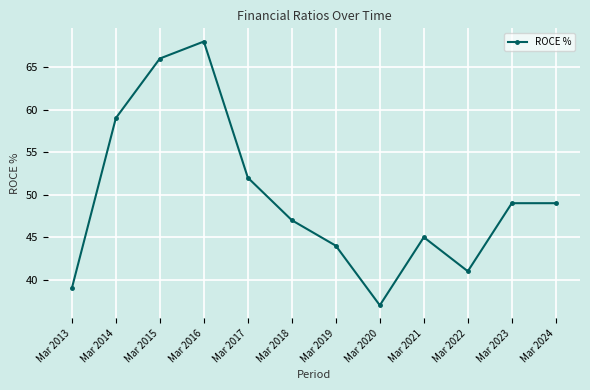

Reading left to right, extract all data points from this chart.

Mar 2013=39	Mar 2014=59	Mar 2015=66	Mar 2016=68	Mar 2017=52	Mar 2018=47	Mar 2019=44	Mar 2020=37	Mar 2021=45	Mar 2022=41	Mar 2023=49	Mar 2024=49